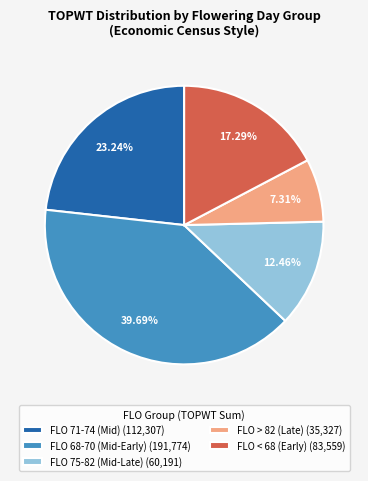

What is the smallest slice in the pie chart?

FLO > 82 (Late) (35,327)